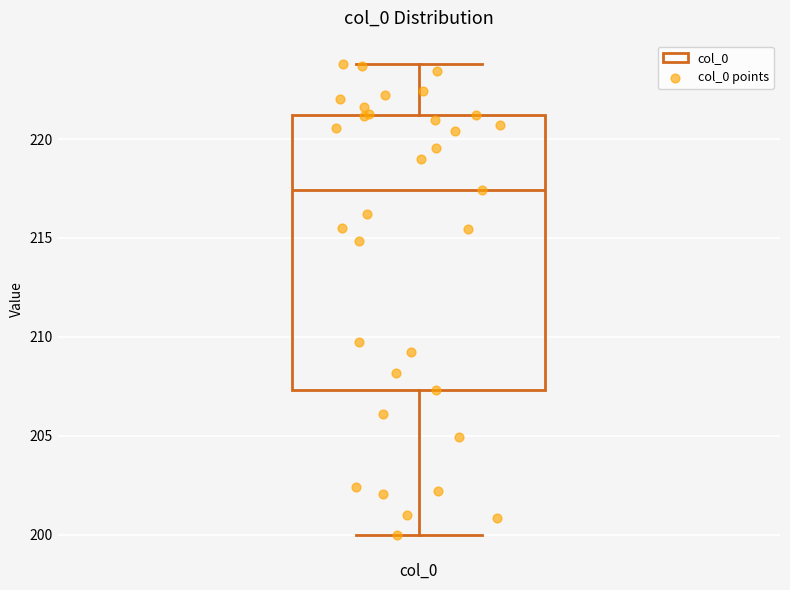

Transcribe this box plot: give where the median line is, the range the box spans, and where the two whiskers end, as read against the y-axis. The values are not printed on the chart, so give them approximately, as read against the axis.

median 217.5, box 207.5 to 221.0, whiskers 200.0 to 224.0